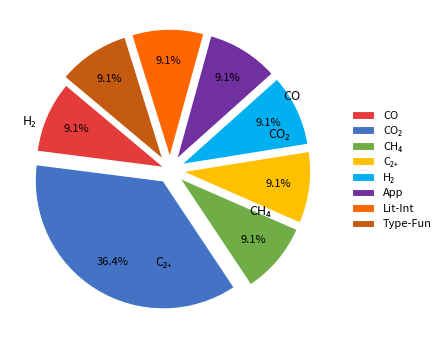

Is there any slice that represents more than half of the pie?

No